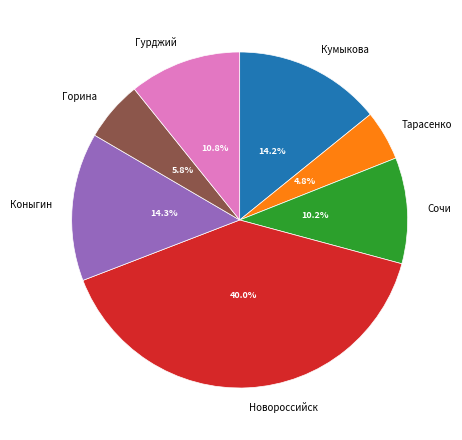

To the nearest percent, what is the combined percentage of Сочи and Новороссийск?

50%